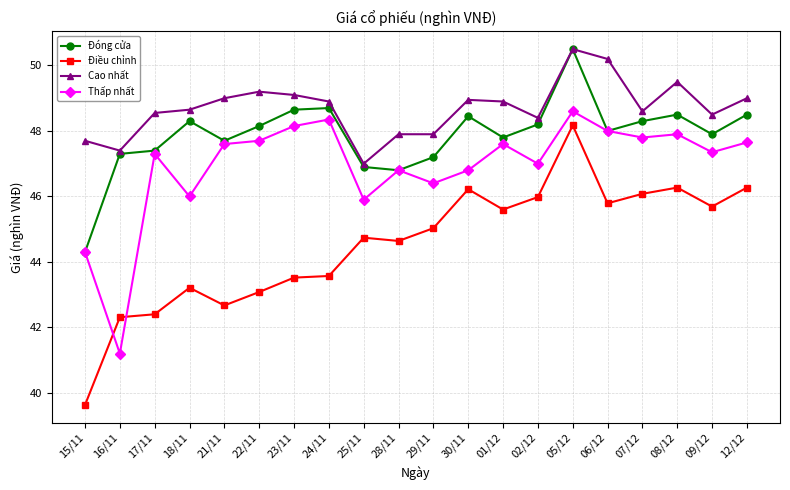

Where does the Đóng cửa series first go above 48?

18/11